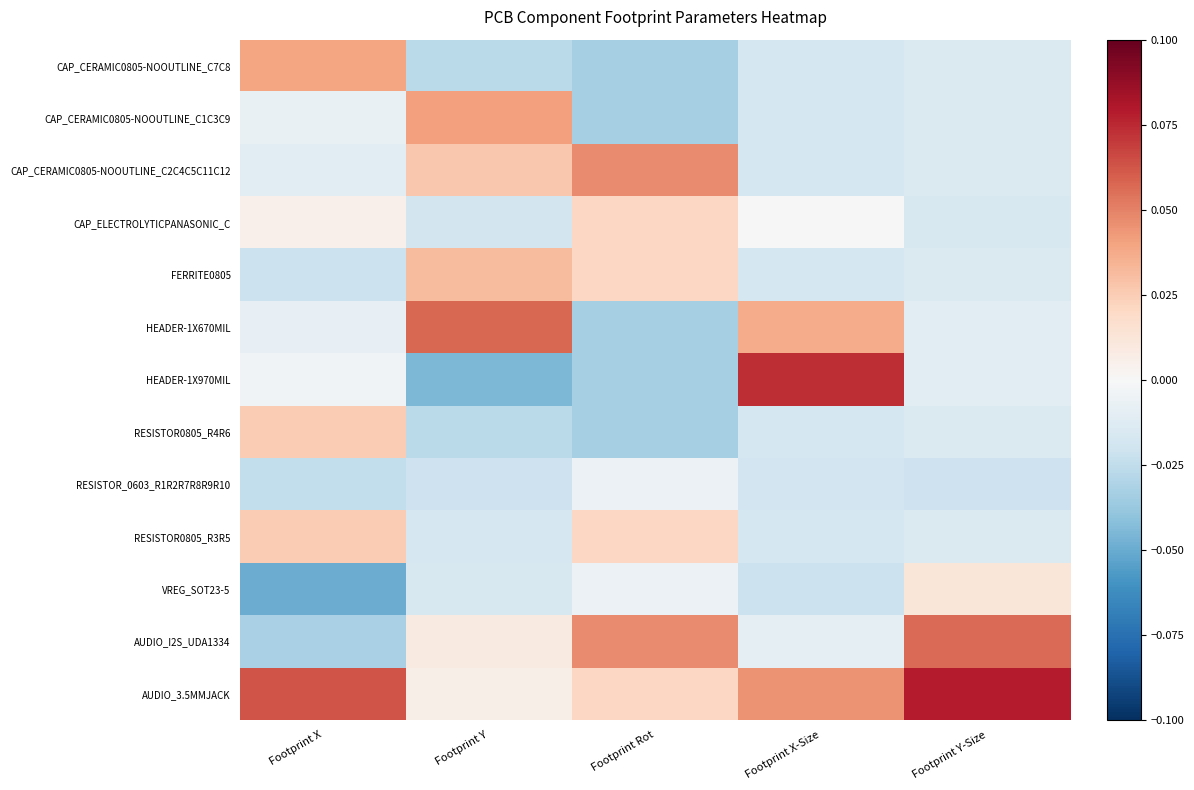

Rank the series by their maximum value, from highest to lowest.

AUDIO_3.5MMJACK, HEADER-1X970MIL, HEADER-1X670MIL, AUDIO_I2S_UDA1334, CAP_CERAMIC0805-NOOUTLINE_C2C4C5C11C12, CAP_CERAMIC0805-NOOUTLINE_C1C3C9, CAP_CERAMIC0805-NOOUTLINE_C7C8, FERRITE0805, RESISTOR0805_R4R6, RESISTOR0805_R3R5, CAP_ELECTROLYTICPANASONIC_C, VREG_SOT23-5, RESISTOR_0603_R1R2R7R8R9R10